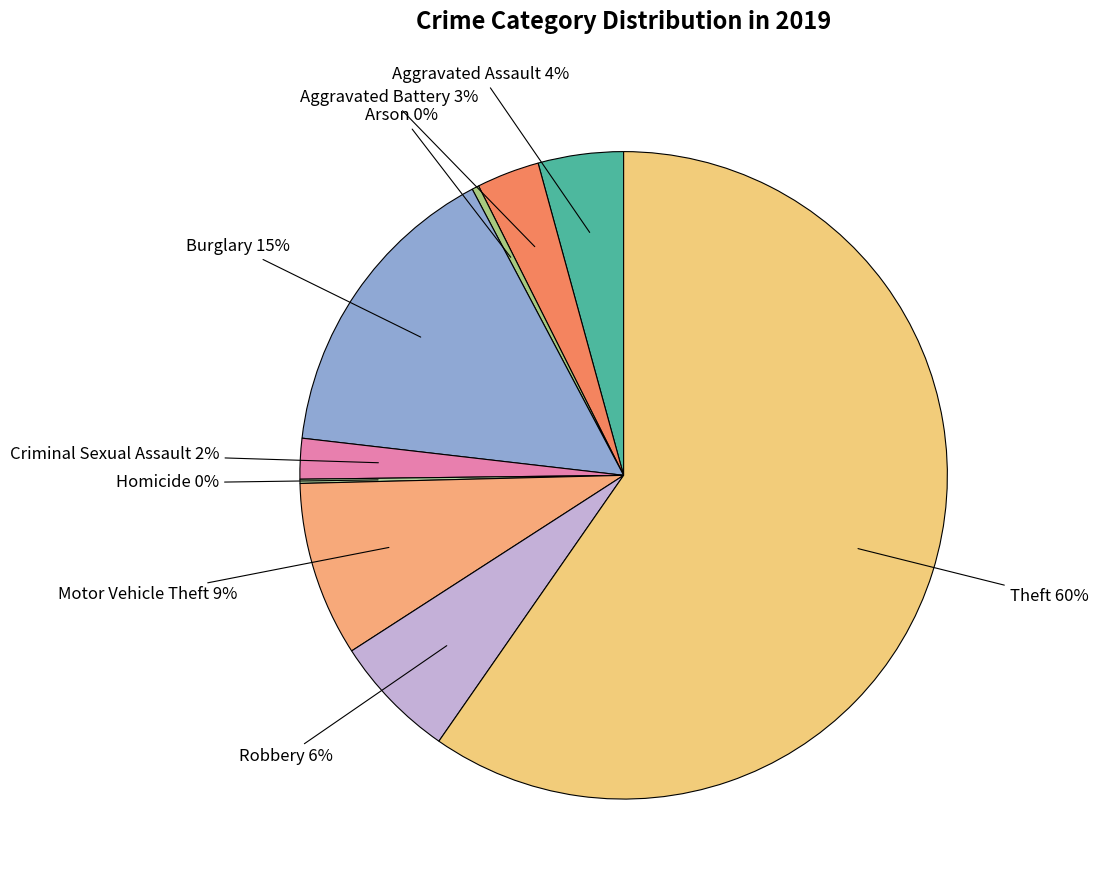

To the nearest percent, what portion does Aggravated Assault represent?

4%